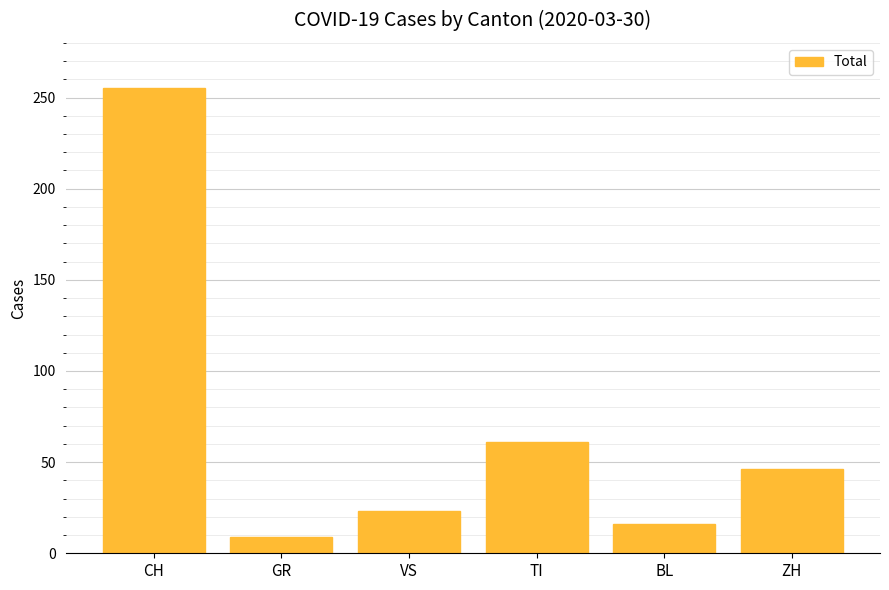

How many categories are shown in the chart?

6